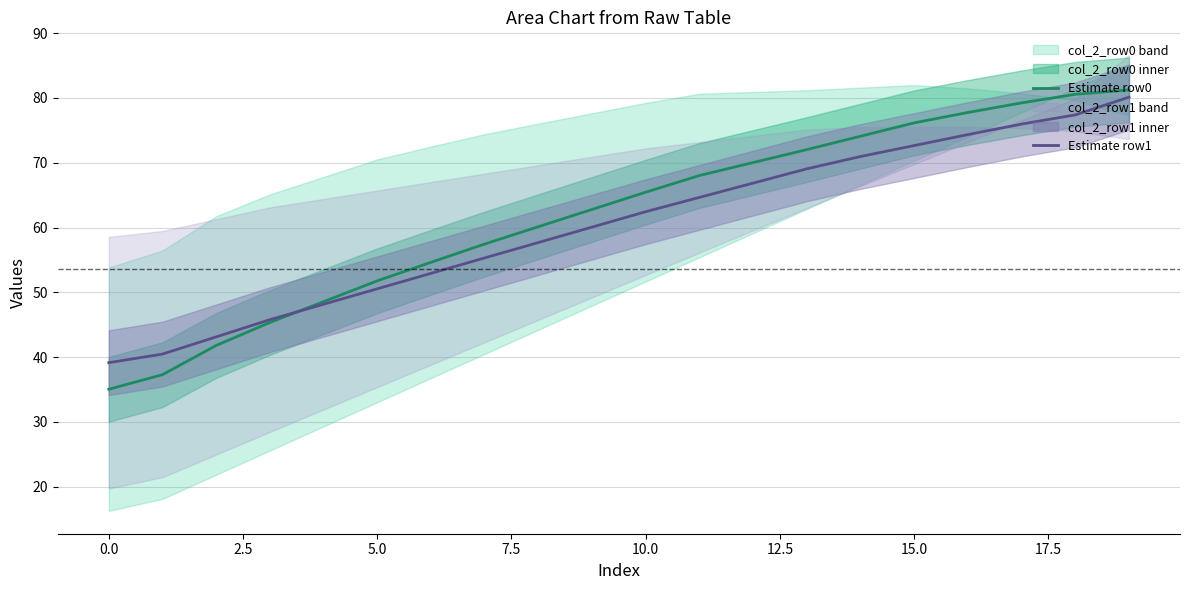

How many series are shown in this chart?

2